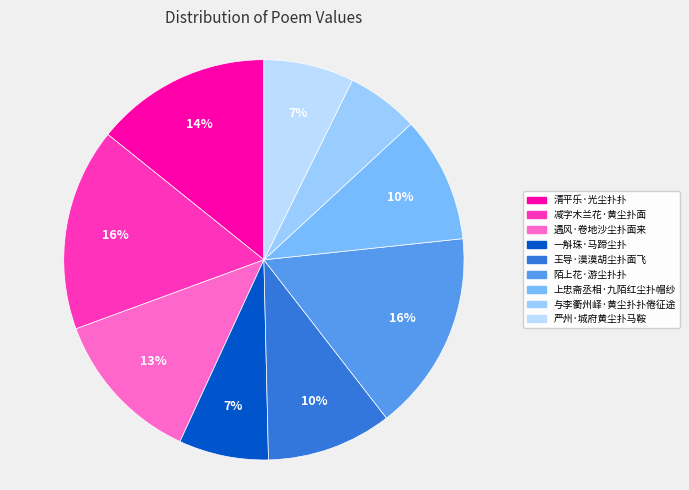

How many segments does this pie chart have?

9